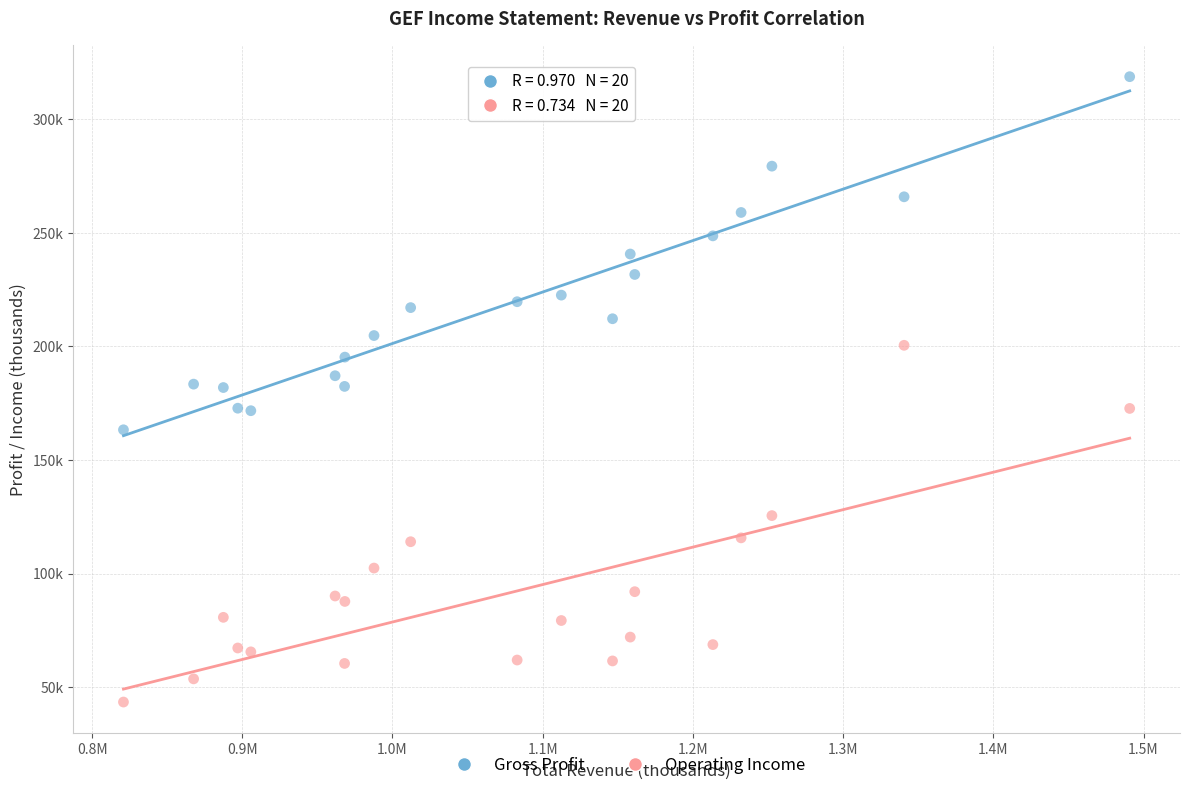

Which series contains the highest Y value?

Gross Profit